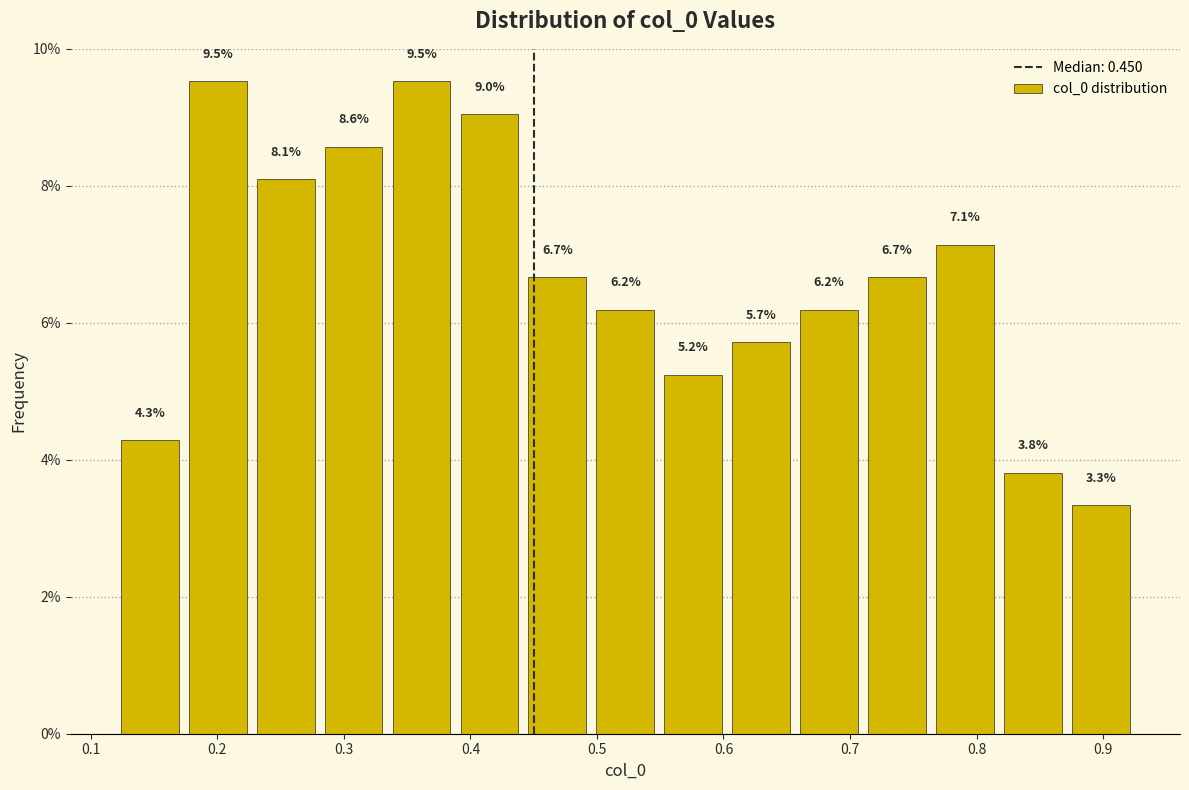

Reading left to right, transcribe this chart: for each bar, give the range it covers on the x-axis and its height. The bar edges are not printed on the chart, so give them approximately, as read against the axis.

0.12 to 0.17: 4.3
0.17 to 0.23: 9.5
0.23 to 0.28: 8.1
0.28 to 0.33: 8.6
0.33 to 0.39: 9.5
0.39 to 0.44: 9.0
0.44 to 0.50: 6.7
0.50 to 0.55: 6.2
0.55 to 0.60: 5.2
0.60 to 0.66: 5.7
0.66 to 0.71: 6.2
0.71 to 0.76: 6.7
0.76 to 0.82: 7.1
0.82 to 0.87: 3.8
0.87 to 0.93: 3.3